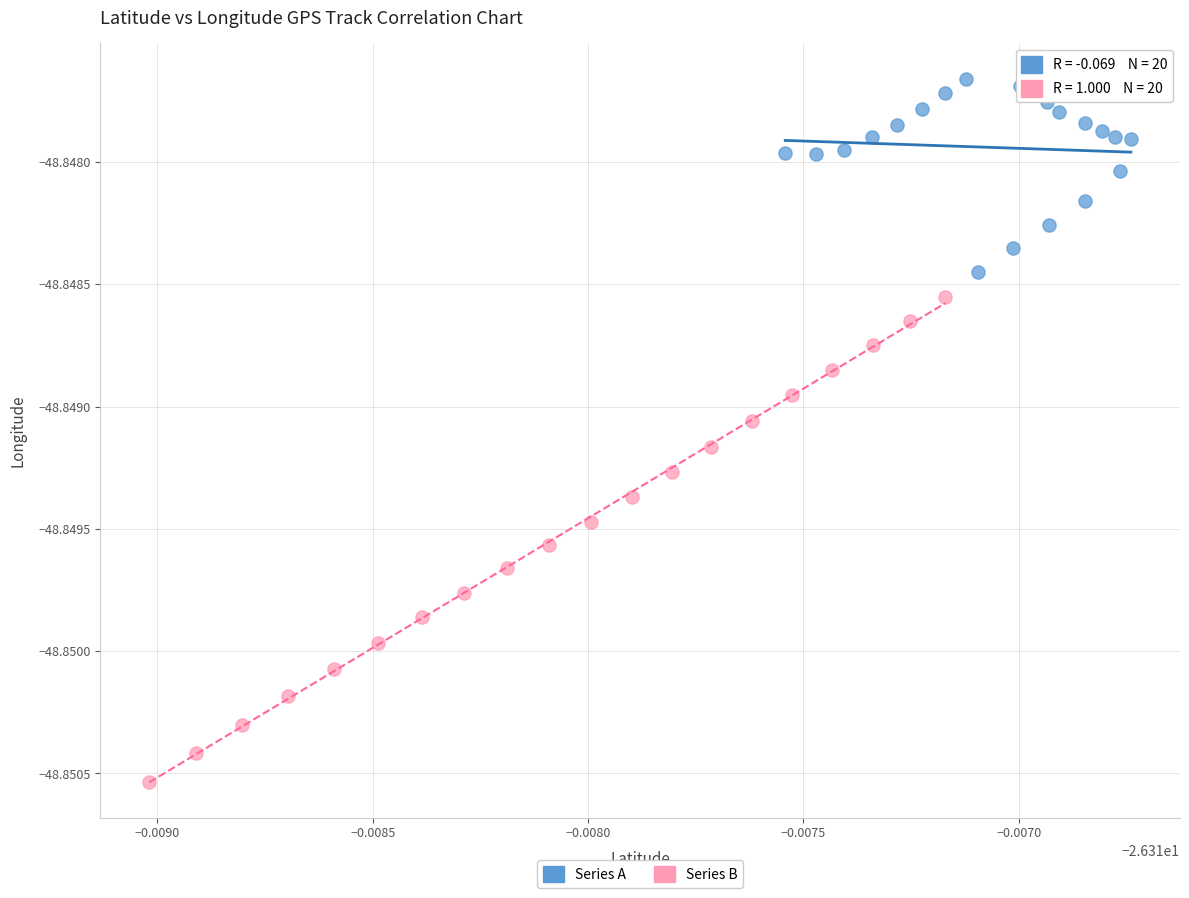

Which series reaches the minimum Y coordinate?

Series B